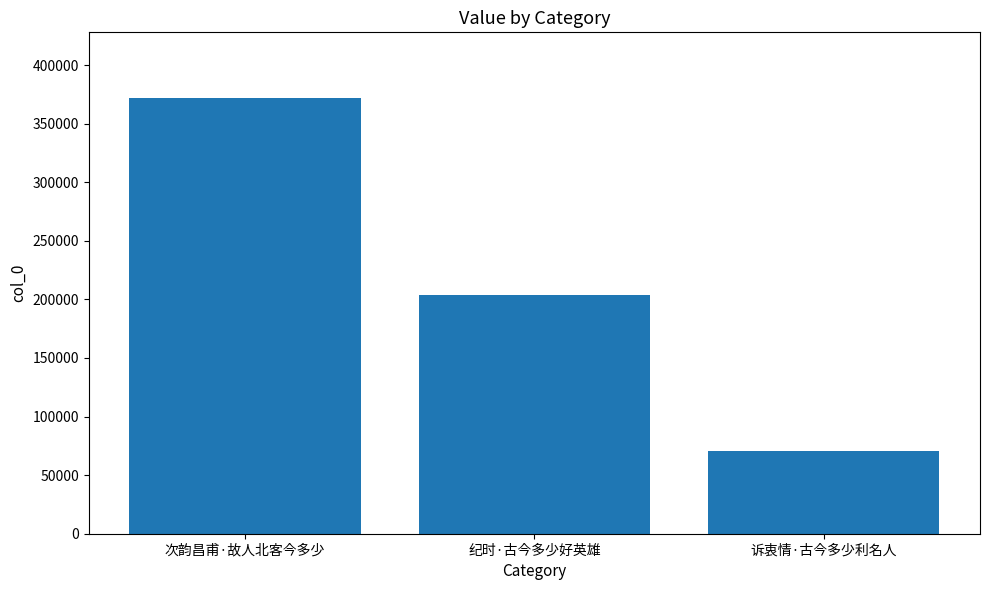

What is the average value?

215414